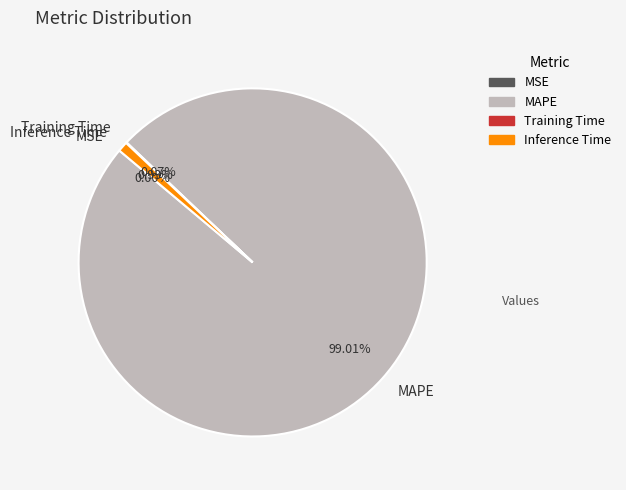

Do Inference Time and MAPE together represent more than half of the pie?

Yes